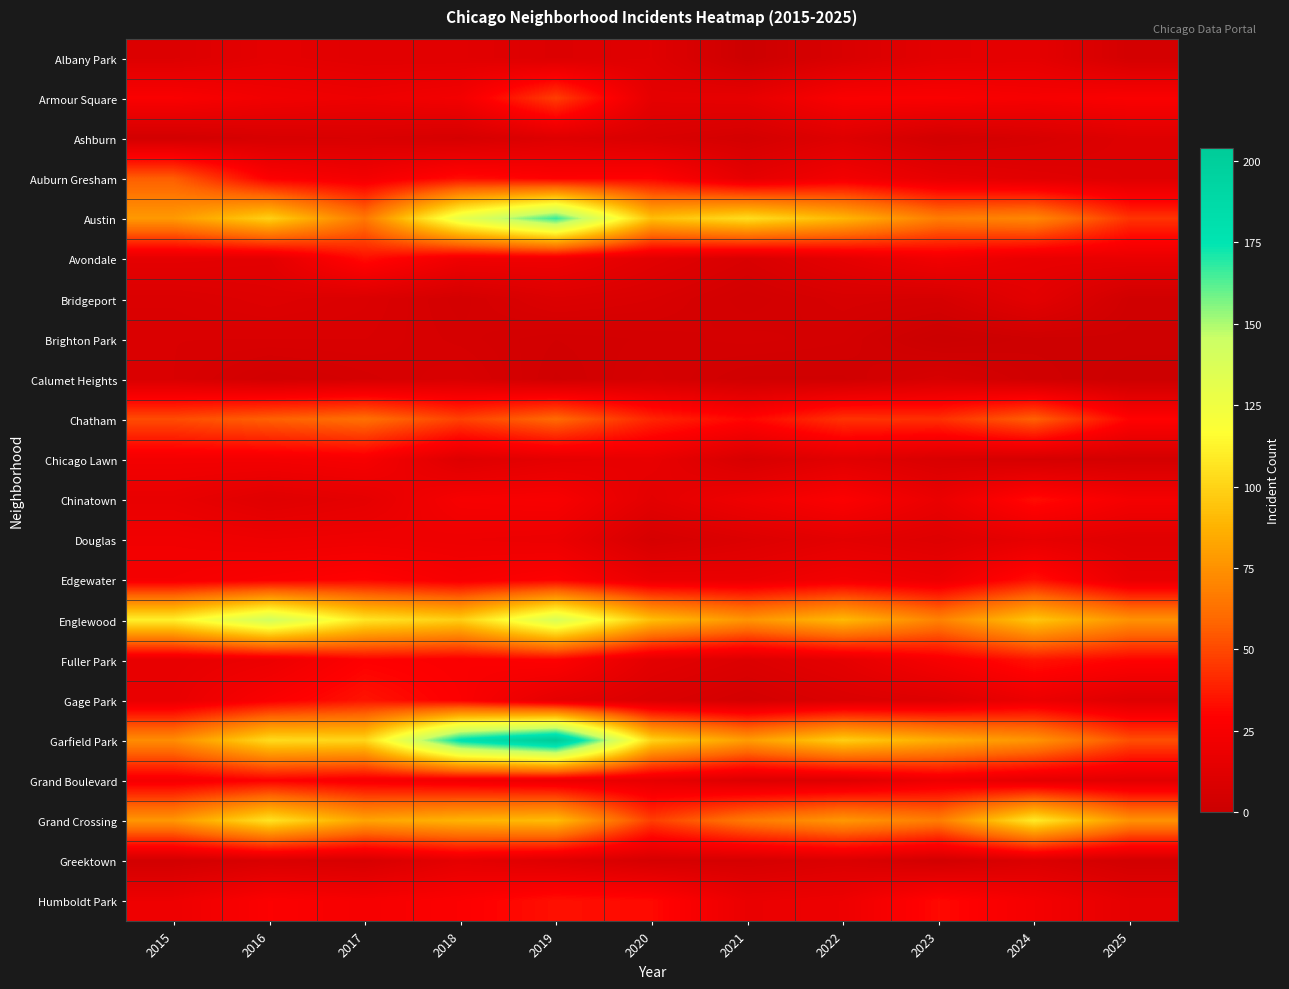

Reading left to right, list all the values displayed in this chart.

Albany Park: 2015=10	2016=15	2017=13	2018=13	2019=10	2020=12	2021=1	2022=8	2023=14	2024=15	2025=5
Armour Square: 2015=27	2016=22	2017=20	2018=23	2019=47	2020=15	2021=16	2022=27	2023=27	2024=25	2025=27
Ashburn: 2015=4	2016=7	2017=8	2018=6	2019=11	2020=8	2021=5	2022=11	2023=4	2024=7	2025=11
Auburn Gresham: 2015=56	2016=28	2017=23	2018=33	2019=29	2020=30	2021=15	2022=23	2023=16	2024=13	2025=11
Austin: 2015=78	2016=99	2017=65	2018=130	2019=167	2020=92	2021=104	2022=89	2023=67	2024=71	2025=44
Avondale: 2015=15	2016=14	2017=33	2018=21	2019=21	2020=13	2021=8	2022=15	2023=22	2024=17	2025=17
Bridgeport: 2015=9	2016=11	2017=9	2018=5	2019=10	2020=8	2021=4	2022=7	2023=6	2024=14	2025=3
Brighton Park: 2015=8	2016=8	2017=8	2018=6	2019=4	2020=5	2021=6	2022=5	2023=0	2024=2	2025=2
Calumet Heights: 2015=8	2016=4	2017=6	2018=8	2019=3	2020=6	2021=3	2022=3	2023=7	2024=3	2025=1
Chatham: 2015=51	2016=57	2017=62	2018=48	2019=60	2020=40	2021=31	2022=44	2023=43	2024=57	2025=30
Chicago Lawn: 2015=23	2016=23	2017=25	2018=11	2019=15	2020=17	2021=7	2022=13	2023=8	2024=6	2025=5
Chinatown: 2015=17	2016=12	2017=15	2018=25	2019=26	2020=14	2021=21	2022=28	2023=18	2024=33	2025=24
Douglas: 2015=22	2016=20	2017=21	2018=20	2019=19	2020=6	2021=10	2022=14	2023=11	2024=16	2025=12
Edgewater: 2015=24	2016=27	2017=30	2018=25	2019=29	2020=18	2021=18	2022=23	2023=19	2024=34	2025=17
Englewood: 2015=111	2016=142	2017=107	2018=98	2019=138	2020=92	2021=76	2022=90	2023=69	2024=95	2025=75
Fuller Park: 2015=16	2016=19	2017=29	2018=27	2019=29	2020=14	2021=10	2022=15	2023=25	2024=35	2025=30
Gage Park: 2015=17	2016=27	2017=35	2018=28	2019=15	2020=9	2021=5	2022=9	2023=11	2024=19	2025=11
Garfield Park: 2015=73	2016=103	2017=101	2018=178	2019=204	2020=100	2021=79	2022=98	2023=85	2024=76	2025=52
Grand Boulevard: 2015=24	2016=29	2017=25	2018=22	2019=19	2020=16	2021=10	2022=11	2023=20	2024=15	2025=13
Grand Crossing: 2015=77	2016=106	2017=82	2018=88	2019=91	2020=47	2021=66	2022=77	2023=67	2024=109	2025=75
Greektown: 2015=4	2016=8	2017=7	2018=15	2019=11	2020=6	2021=6	2022=9	2023=4	2024=9	2025=4
Humboldt Park: 2015=20	2016=28	2017=25	2018=28	2019=34	2020=32	2021=18	2022=20	2023=32	2024=24	2025=15